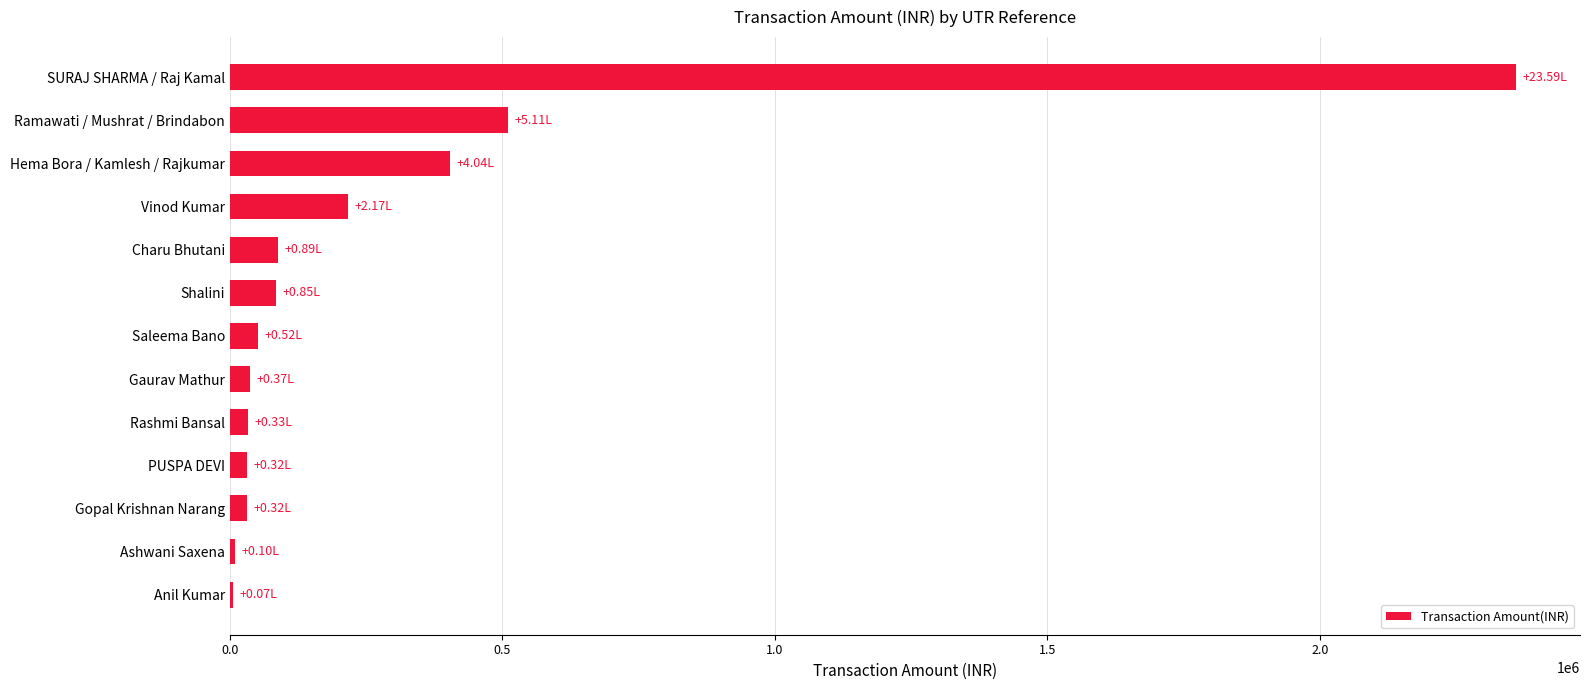

Which has a higher value, Hema Bora / Kamlesh / Rajkumar or Gaurav Mathur?

Hema Bora / Kamlesh / Rajkumar